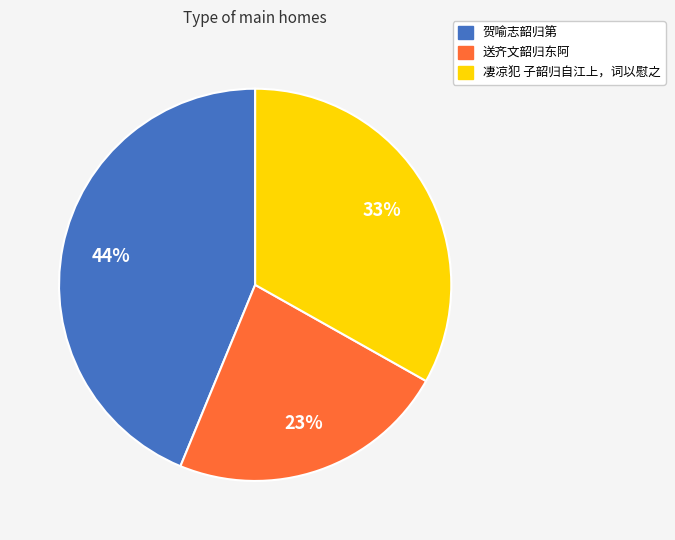

Between 送齐文韶归东阿 and 凄凉犯 子韶归自江上，词以慰之, which is larger?

凄凉犯 子韶归自江上，词以慰之